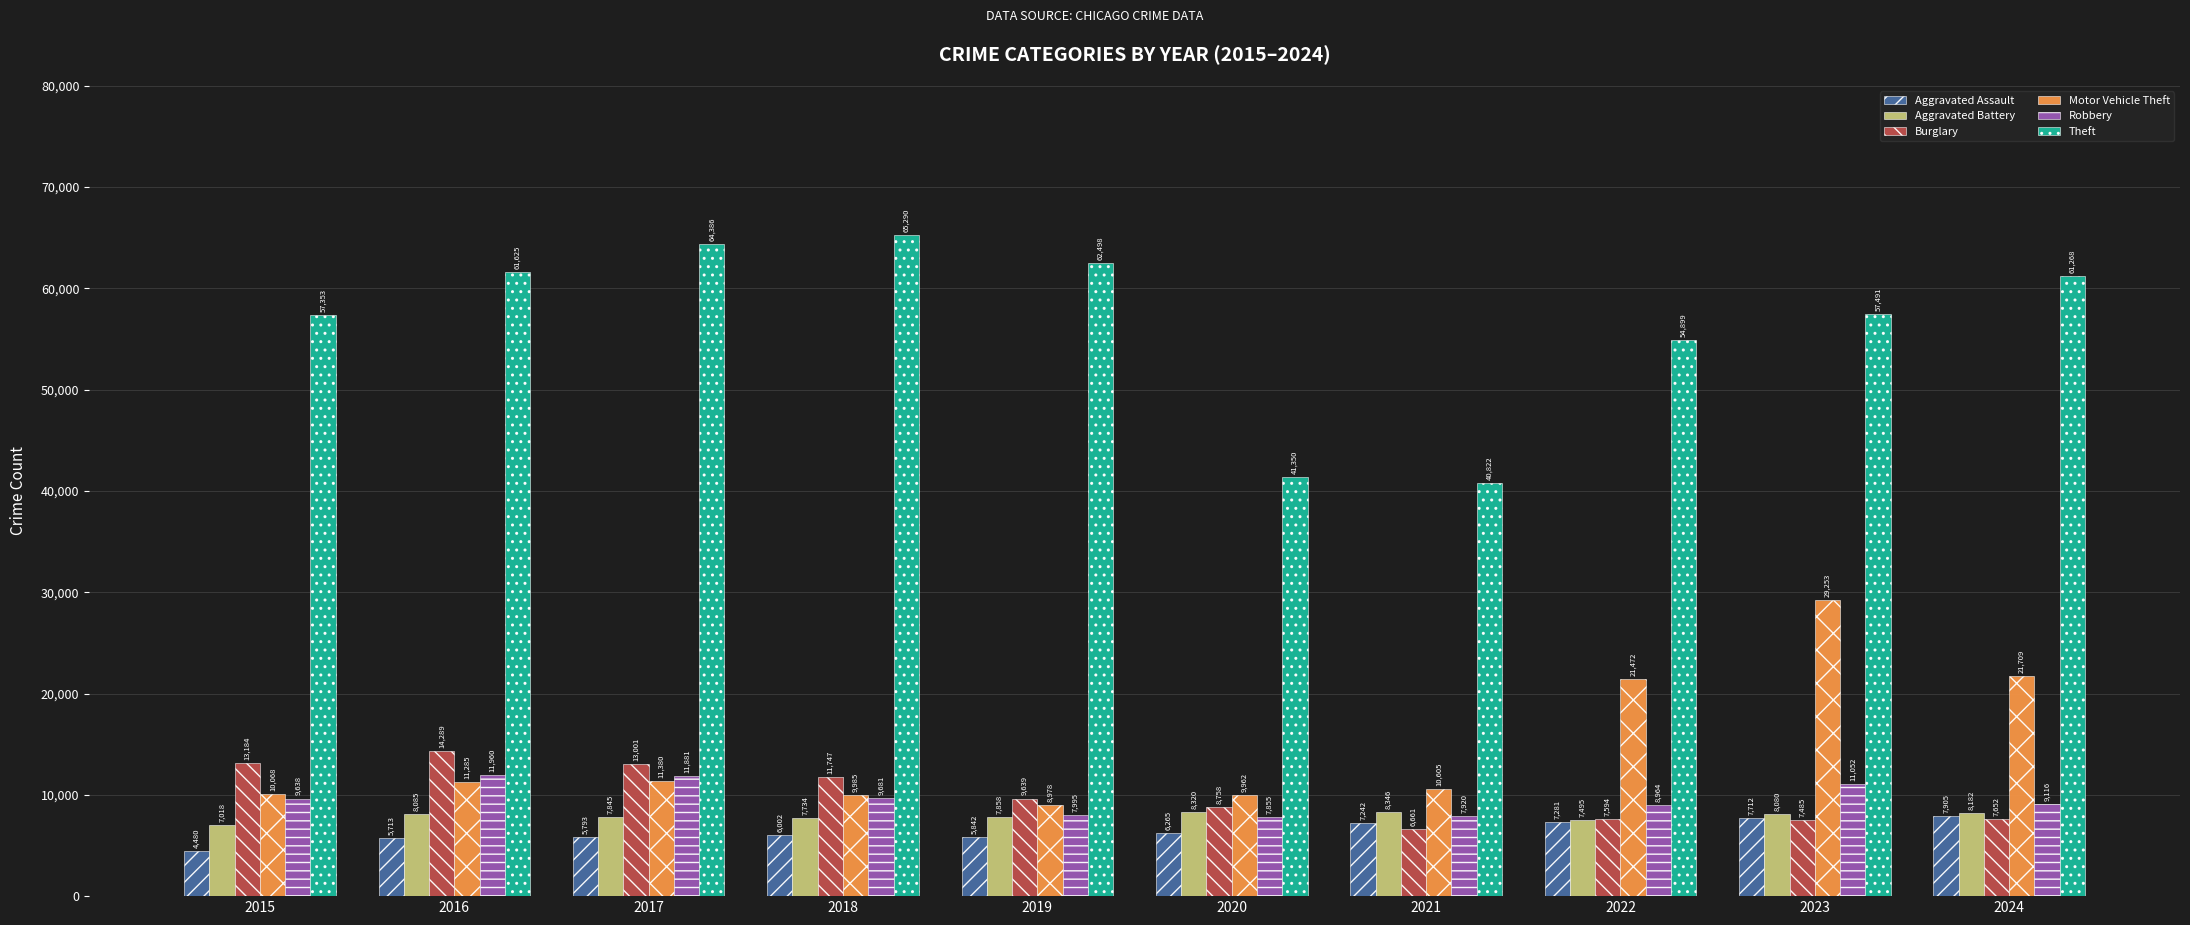

What is the highest value of the Motor Vehicle Theft series?

29253